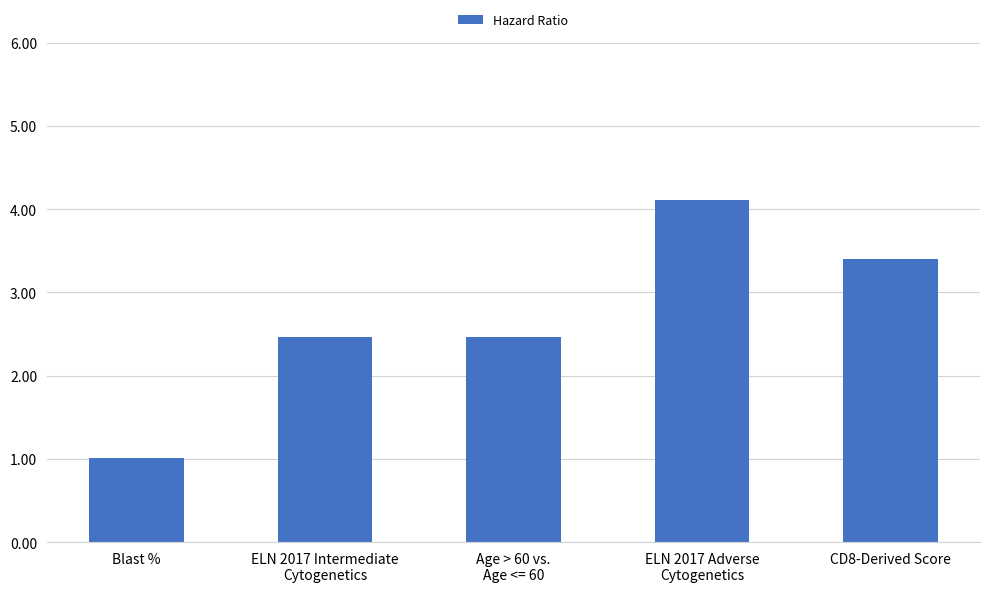

True or false: the data shows 4.9 at CD8-Derived Score.

False